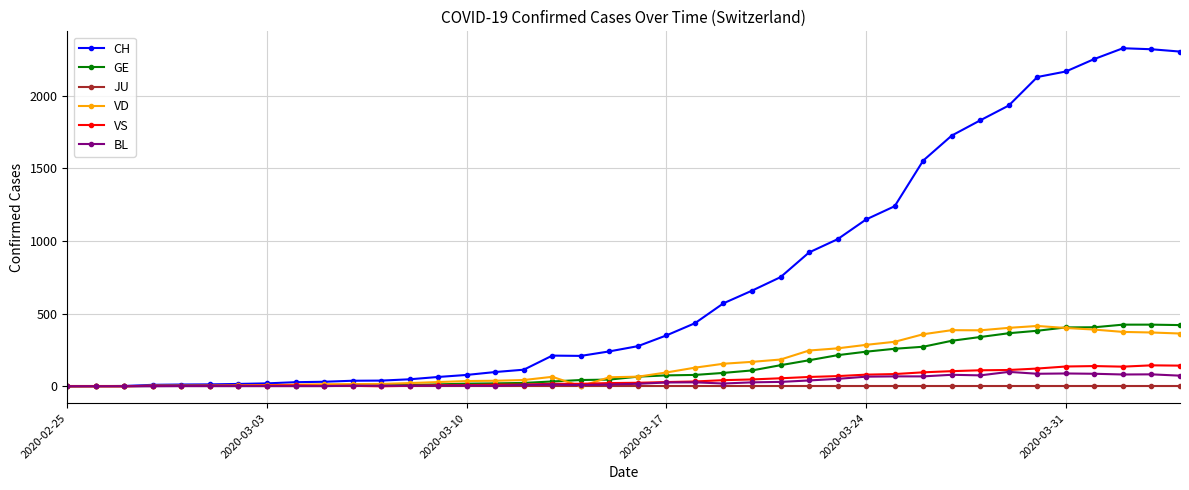

How many categories are shown in the chart?

40